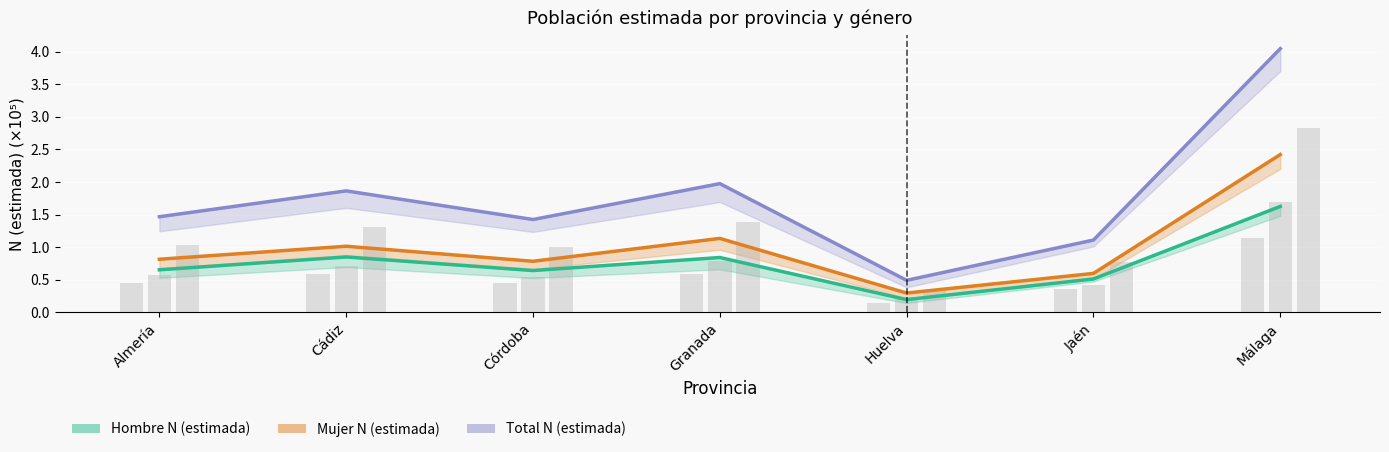

What is the minimum value shown in the chart?

0.2